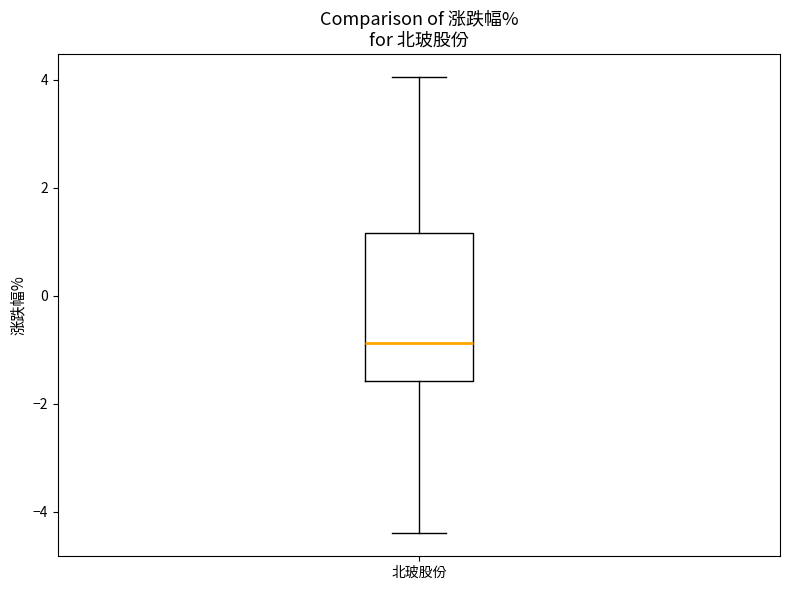

Transcribe this box plot: give where the median line is, the range the box spans, and where the two whiskers end, as read against the y-axis. The values are not printed on the chart, so give them approximately, as read against the axis.

median -0.8, box -1.6 to 1.2, whiskers -4.4 to 4.0